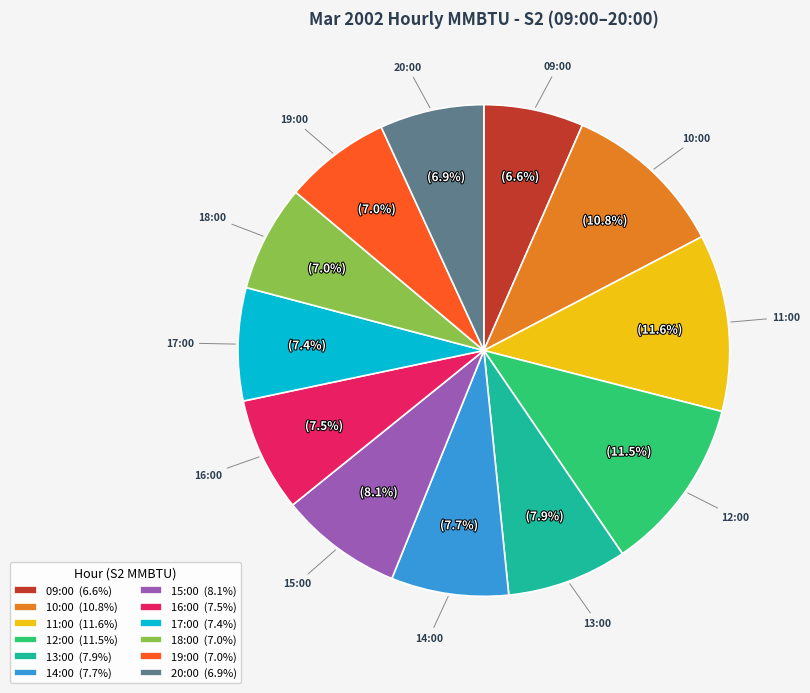

What is the ratio of the value at 11:00 (11.6%) to the value at 09:00 (6.6%)?

1.8